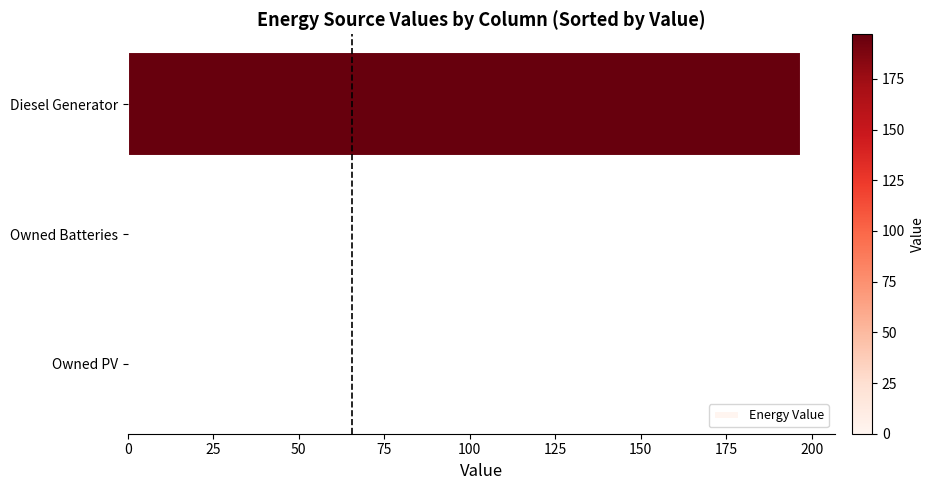

Reading bottom to top, what are all the values shown in this chart?

Owned PV=0	Owned Batteries=0	Diesel Generator=197